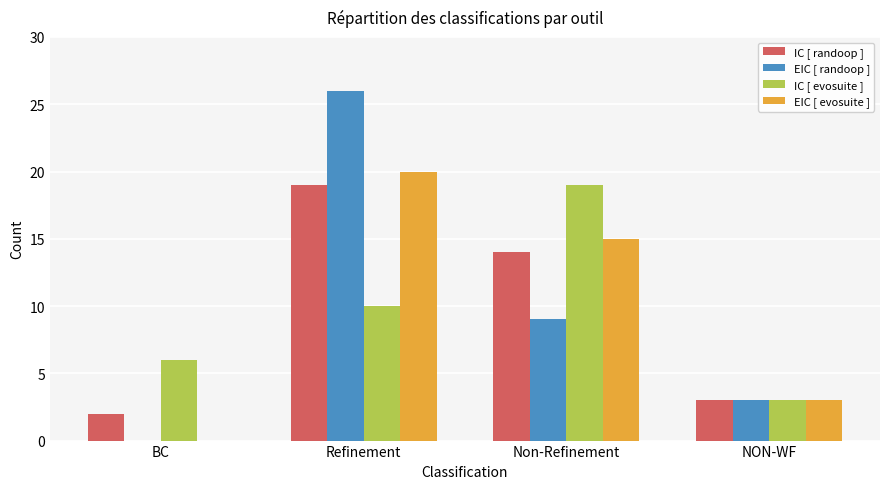

What is the total value across all series at NON-WF?

12